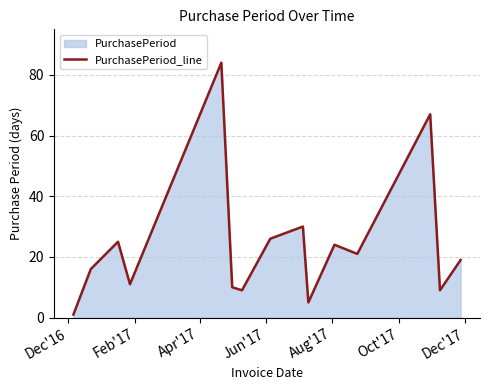

What is the greatest value displayed?

84